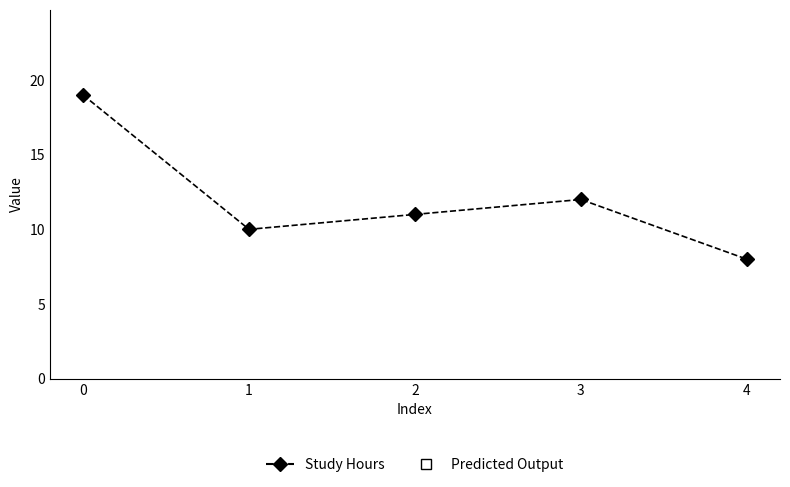

True or false: Predicted Output and Study Hours intersect in this chart.

False